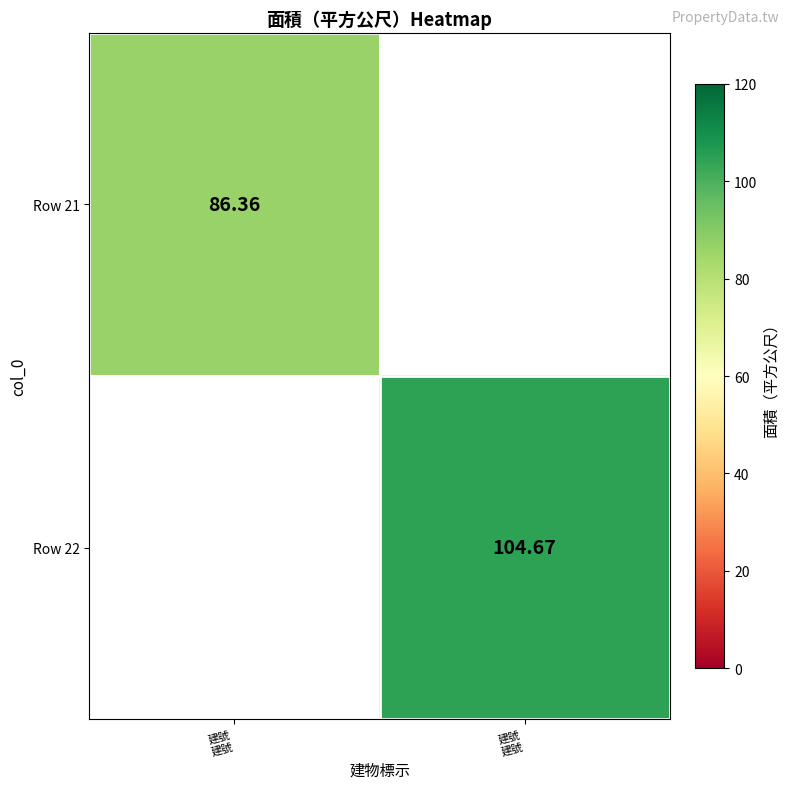

Rank the series by their maximum value, from lowest to highest.

Row 21, Row 22